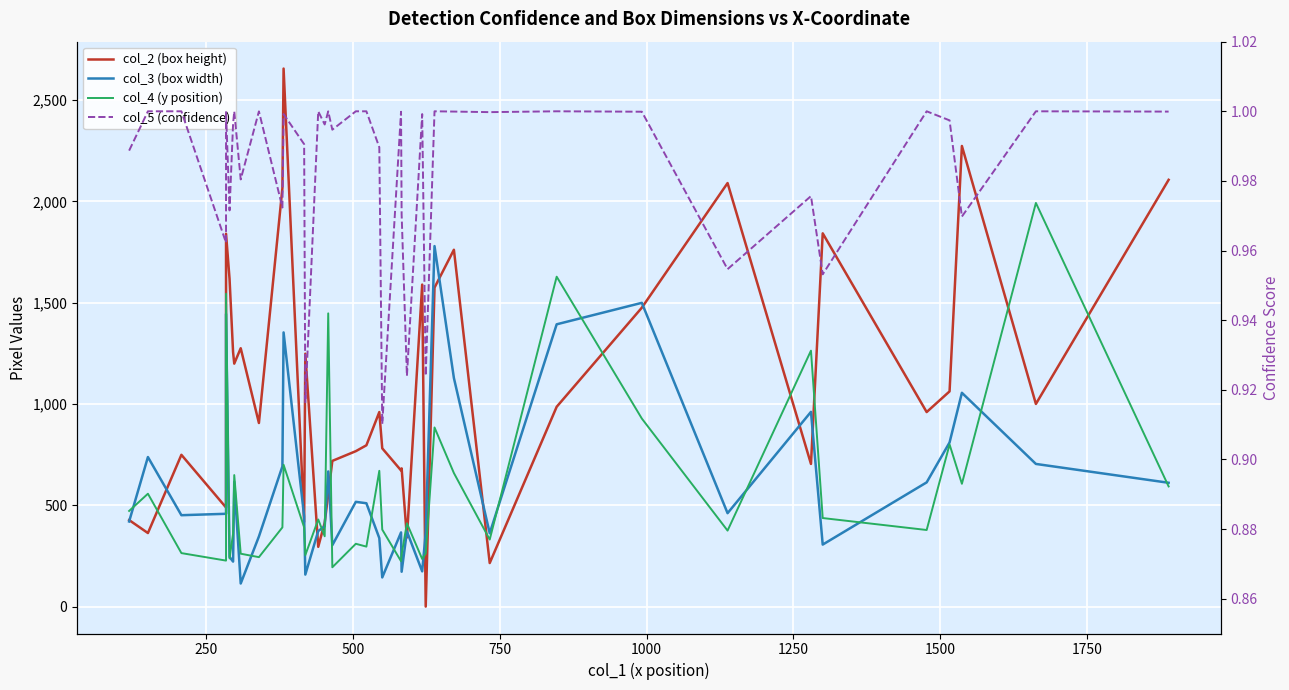

Which series has the largest total across all categories?

col_2 (box height)